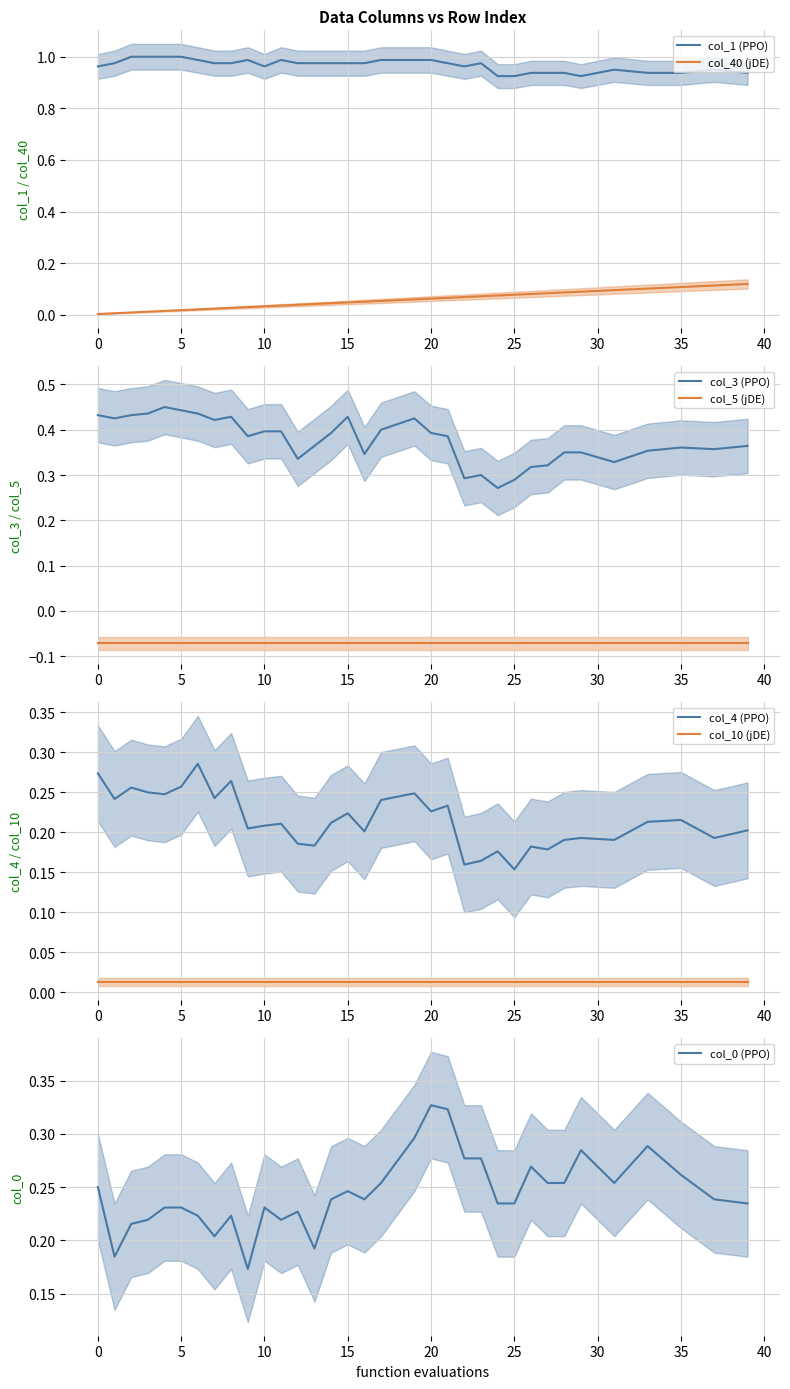

Between 34 and 27, which is larger?

34